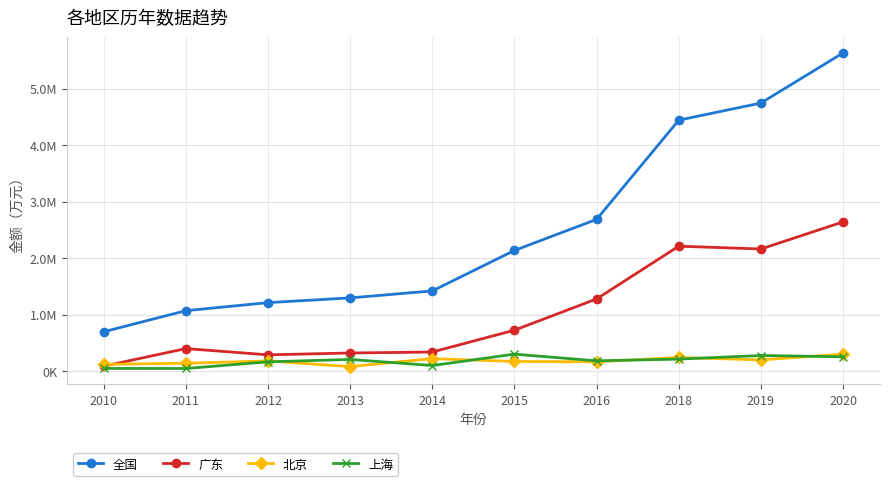

At 2010, list the series in order from largest to smallest.

全国, 北京, 广东, 上海